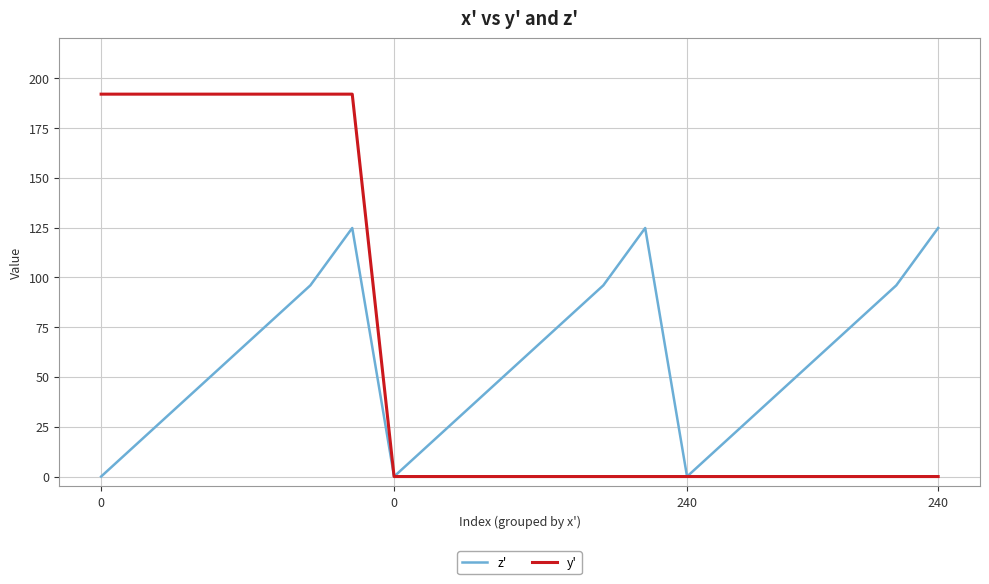

Which series has the largest range (max minus min)?

y'